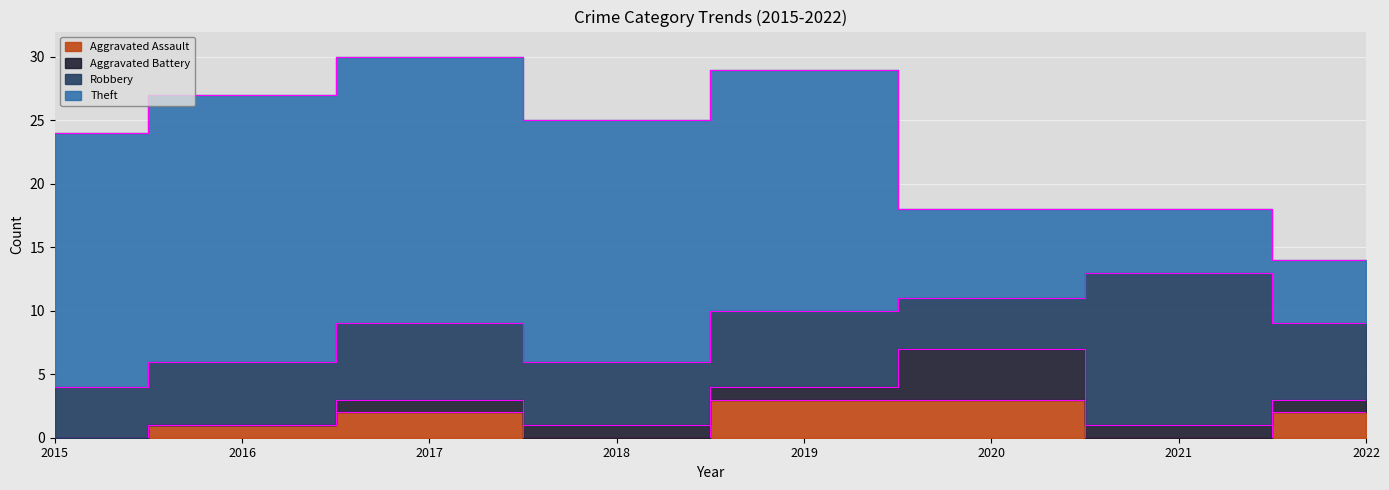

Rank the categories by Robbery value from highest to lowest.

2021, 2017, 2019, 2022, 2016, 2018, 2015, 2020